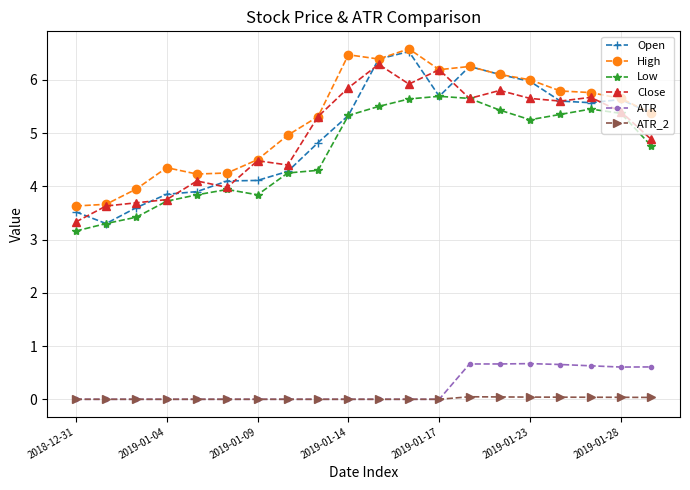

Which series has the largest range (max minus min)?

Open